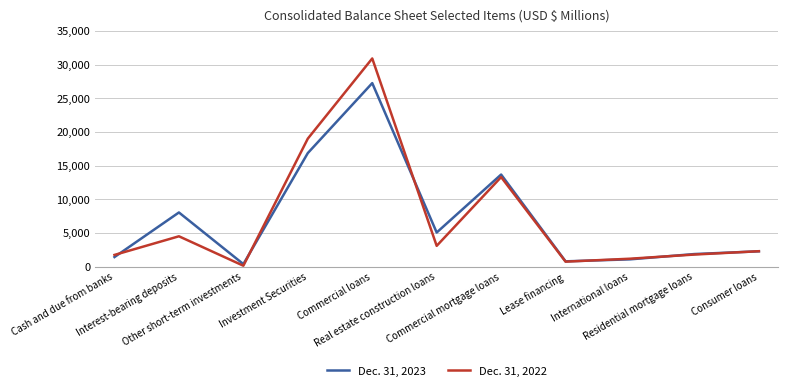

What is the difference between the Dec. 31, 2022 values at Lease financing and Other short-term investments?

603